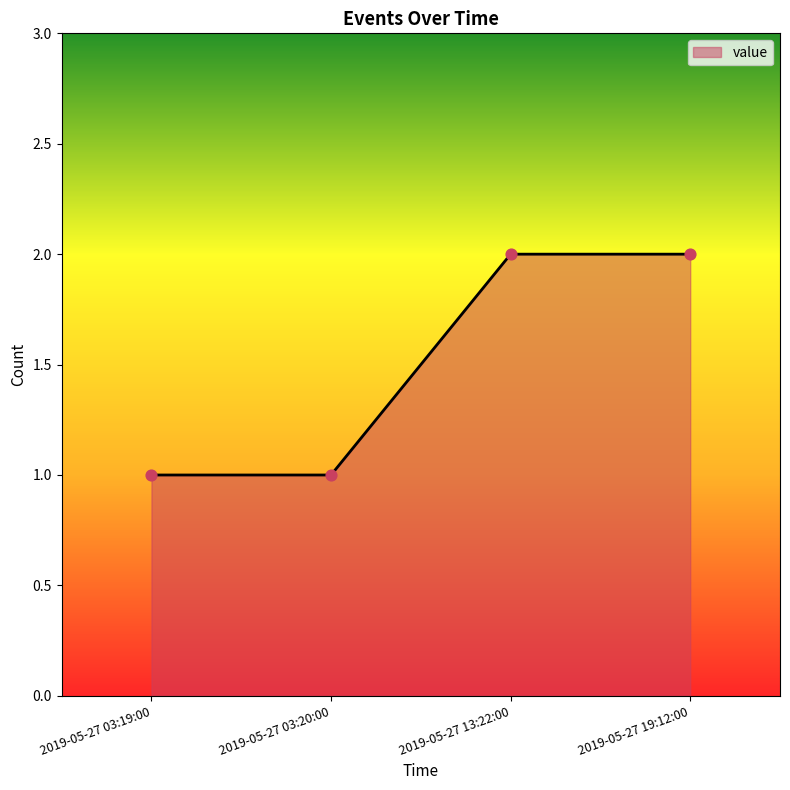

Which has a higher value, 2019-05-27 19:12:00 or 2019-05-27 03:20:00?

2019-05-27 19:12:00